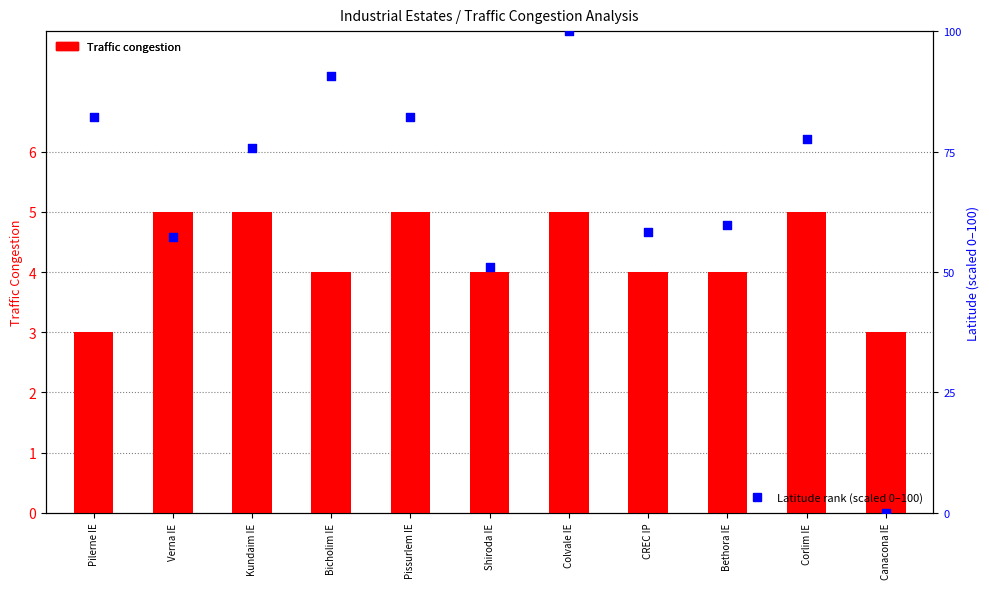

At which category is the sum across all series the highest?

Colvale IE